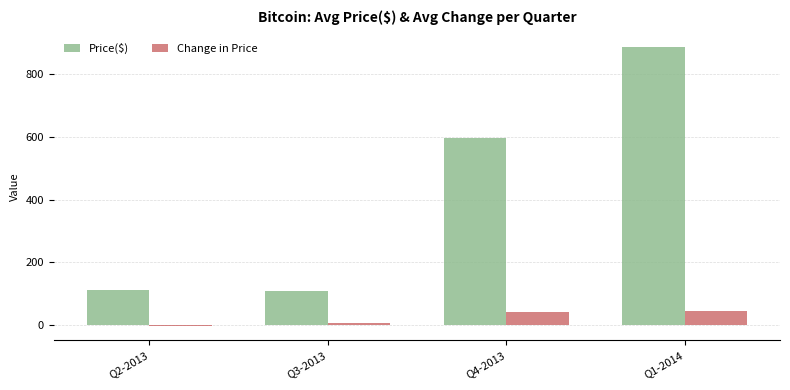

What is the label of the 4th bar from the right?

Q2-2013